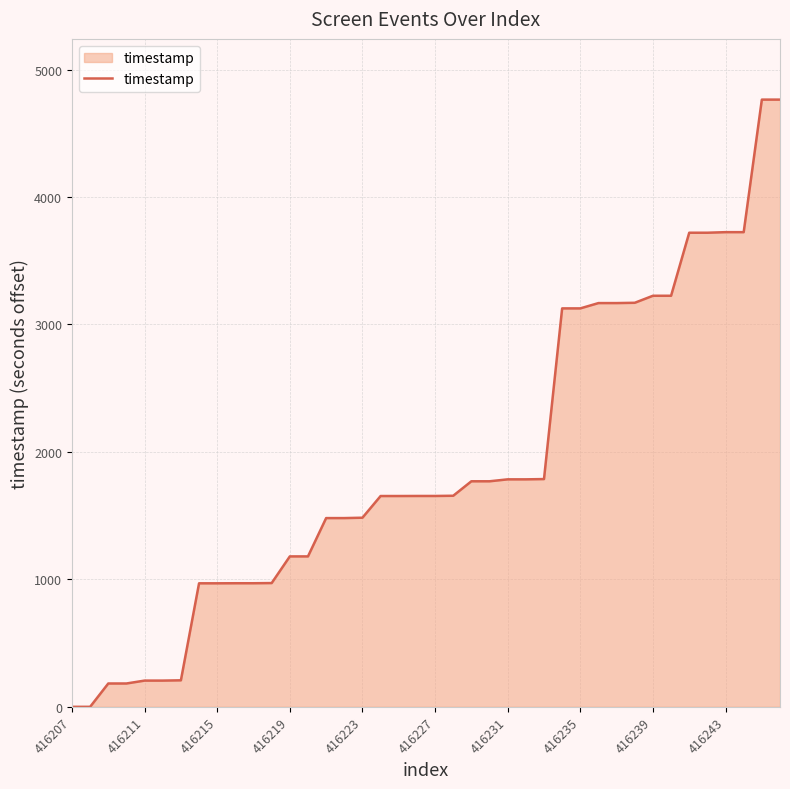

What is the difference between the maximum and minimum values?

4764.3